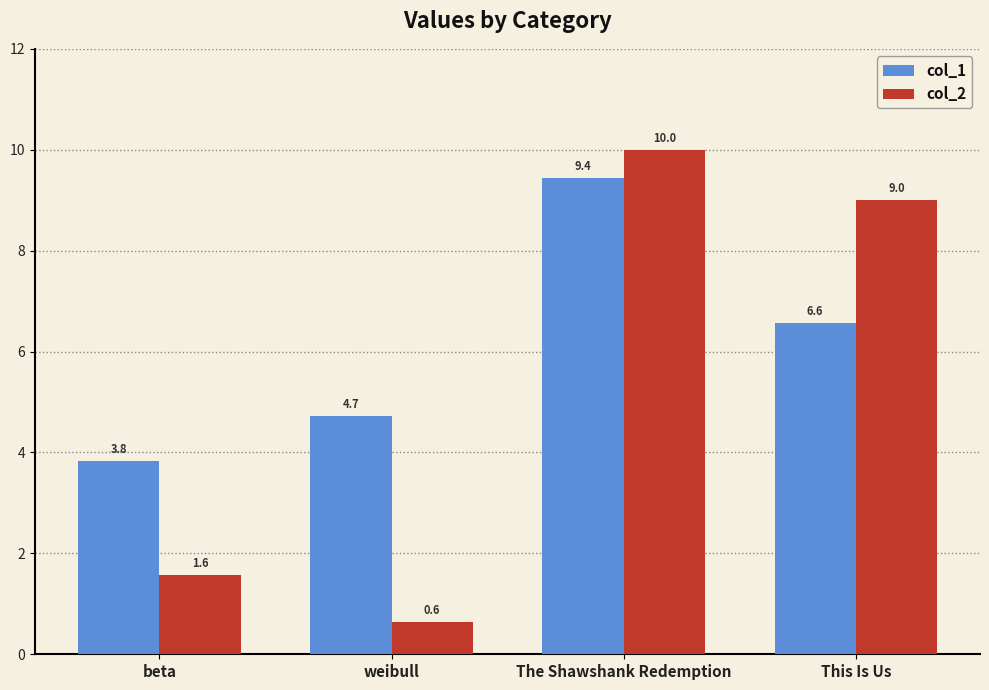

At which category is the sum across all series the highest?

The Shawshank Redemption